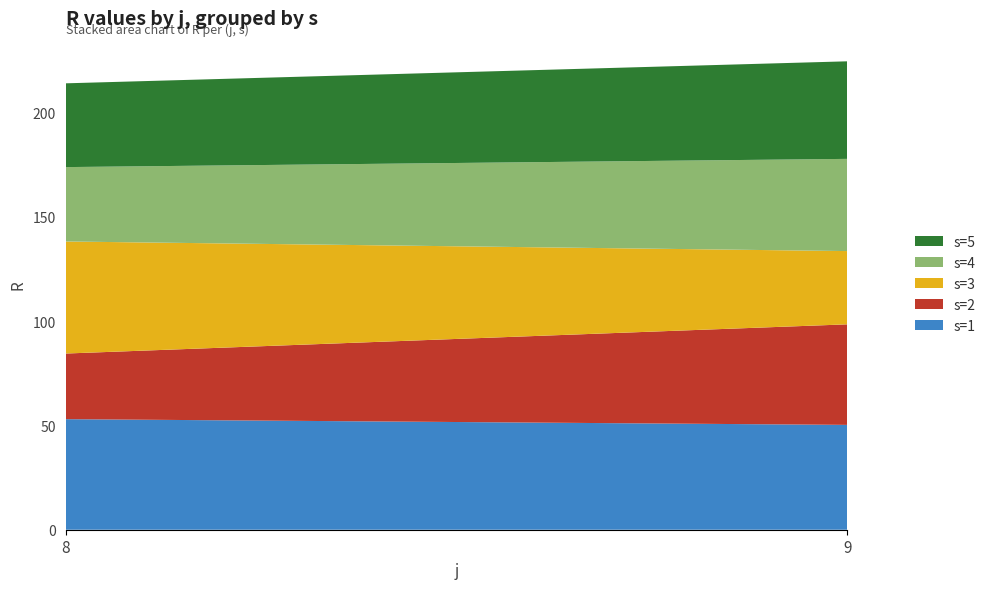

Reading right to left, extract all data points from this chart.

s=1: 9=50.2	8=53.0
s=2: 9=48.2	8=31.4
s=3: 9=35.1	8=53.7
s=4: 9=44.2	8=35.6
s=5: 9=46.8	8=40.1